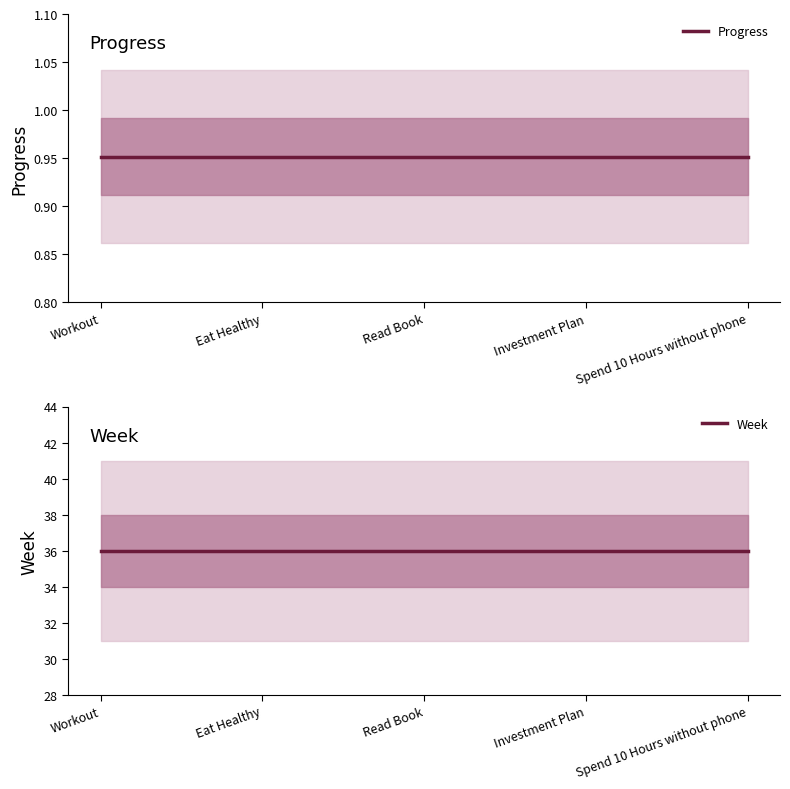

Between Eat Healthy and Spend 10 Hours without phone, which series saw the biggest shift?

Progress